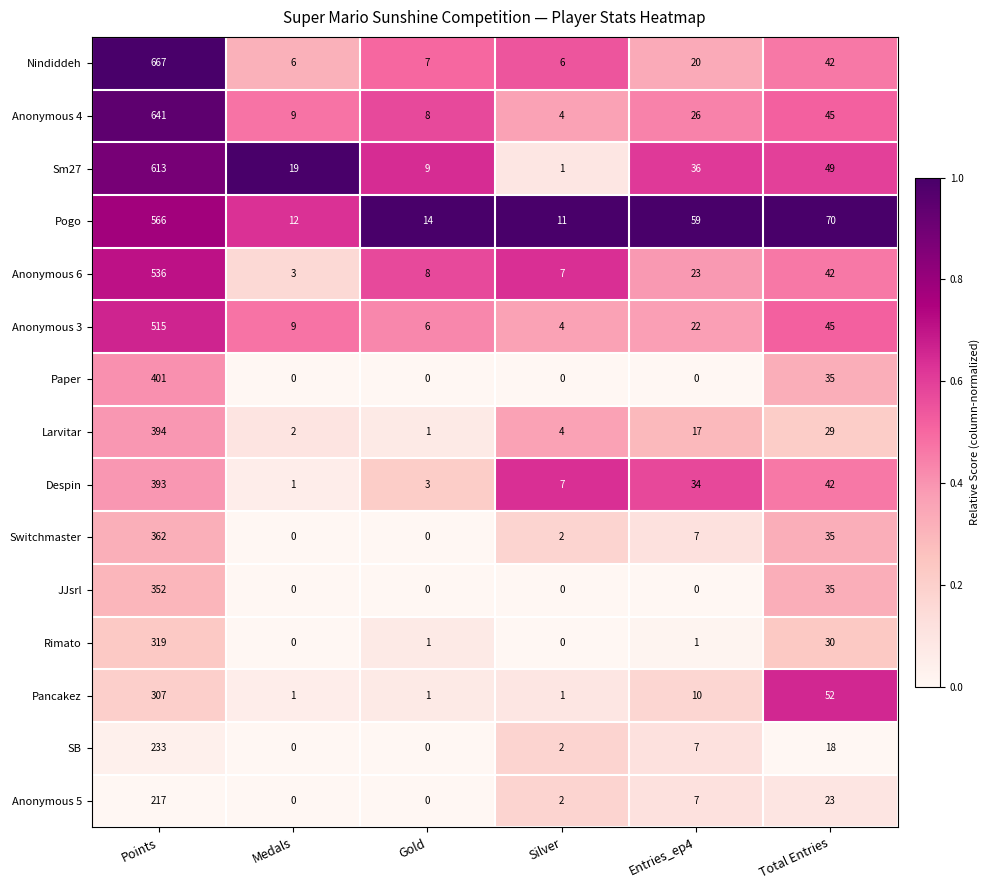

What is the total value across all series at Gold?

58